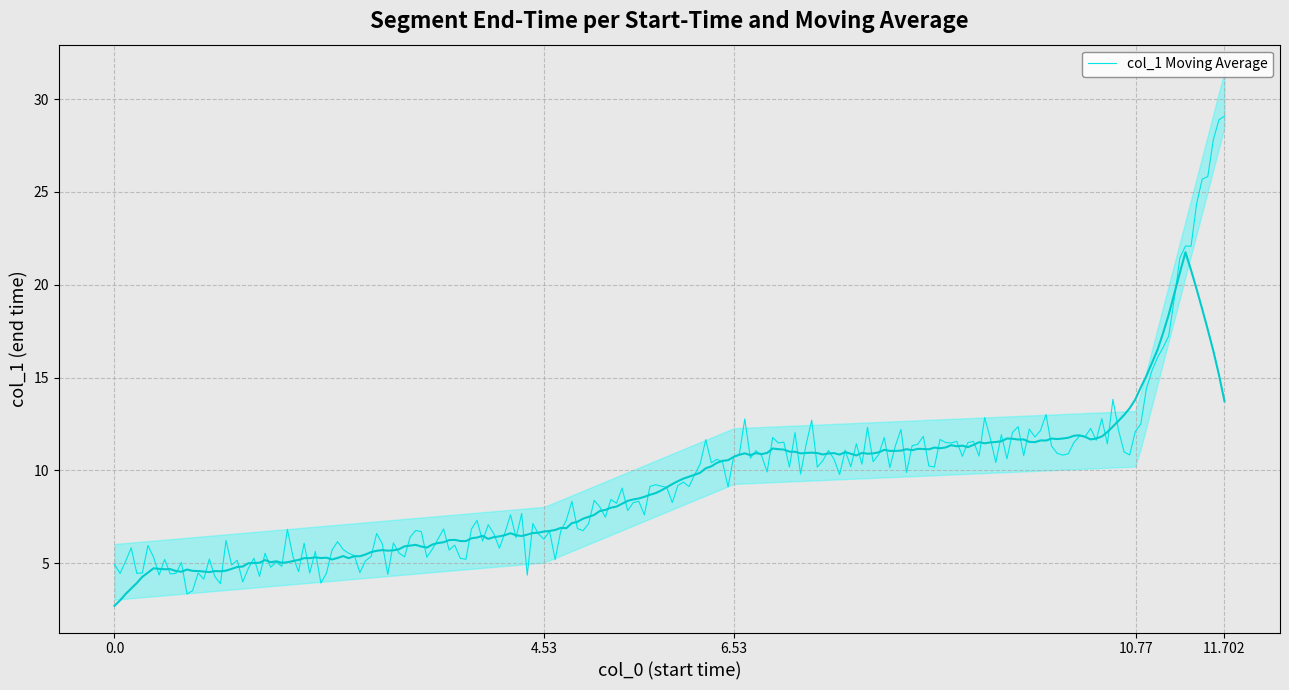

Rank the categories by value from lowest to highest.

0.0, 4.53, 6.53, 10.77, 11.702